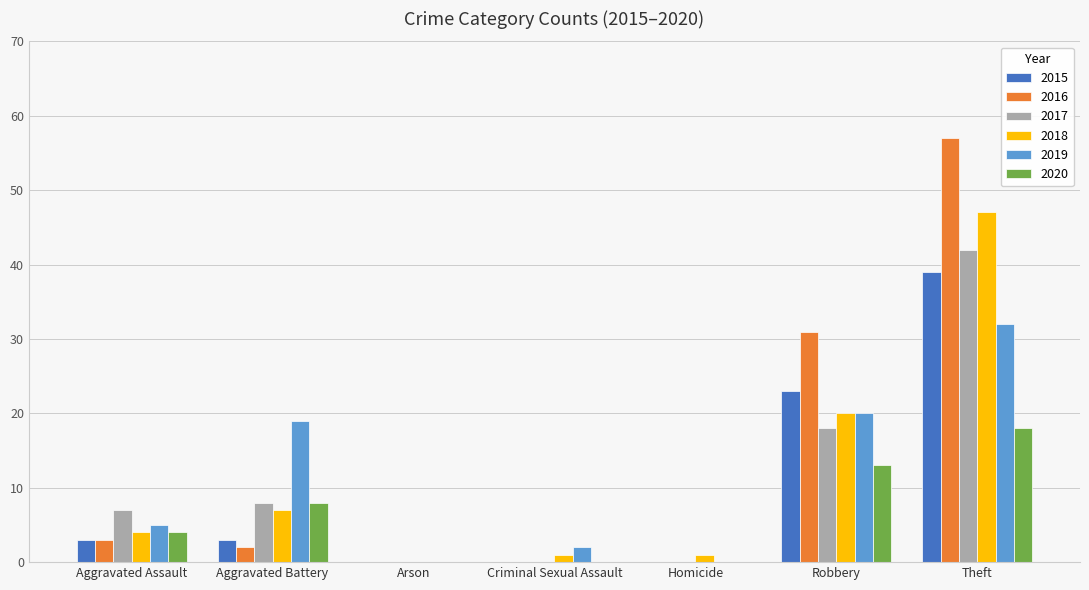

What is the total value across all series at Robbery?

125